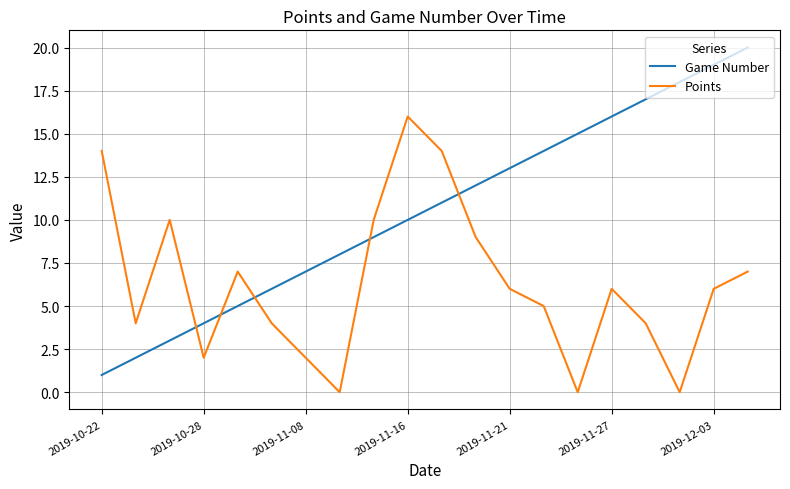

How many intersections are there between Game Number and Points?

5